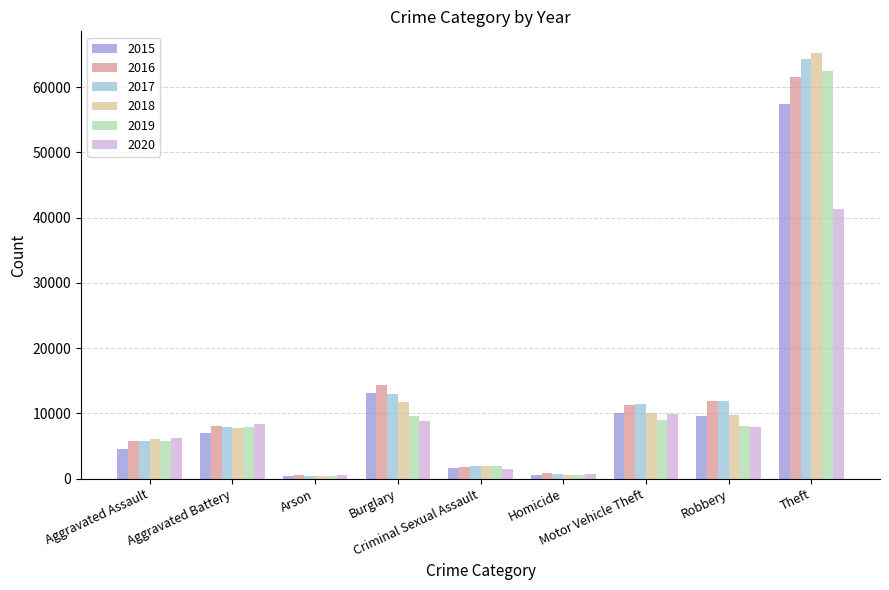

At which label does 2020 reach its peak?

Theft